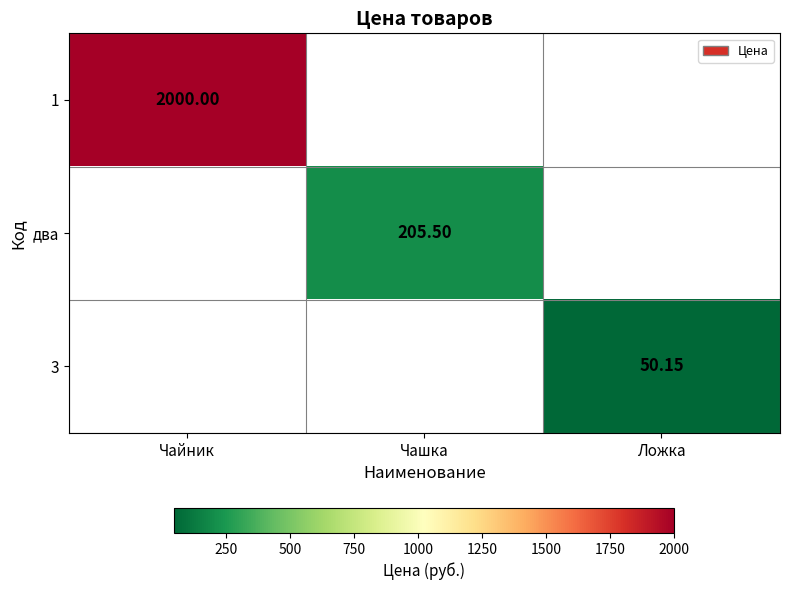

Which label corresponds to the smallest value in the chart?

Ложка